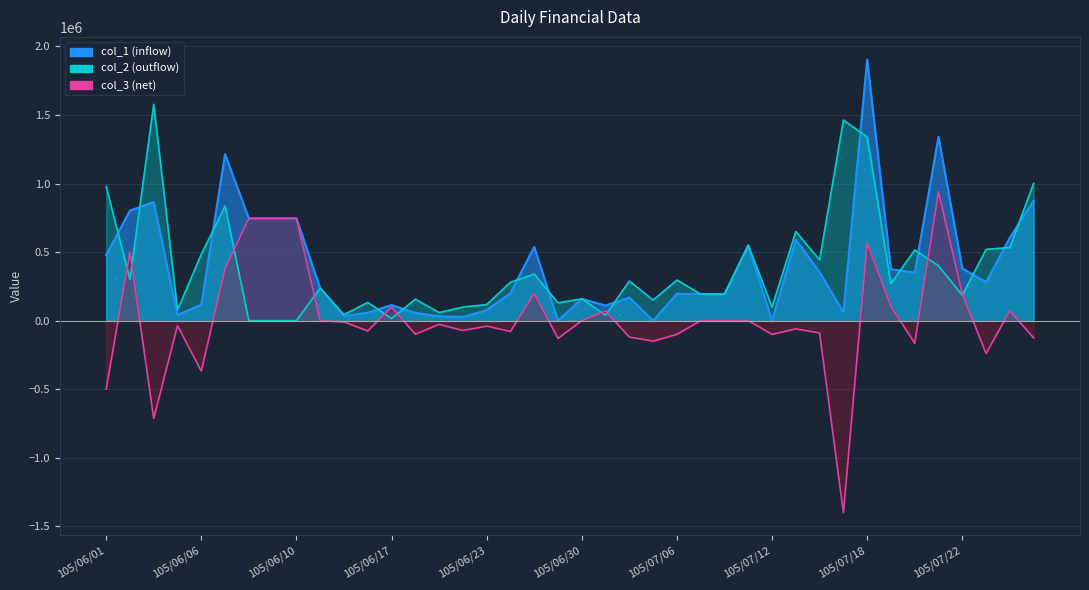

How many positive values does the col_1 series have?

37